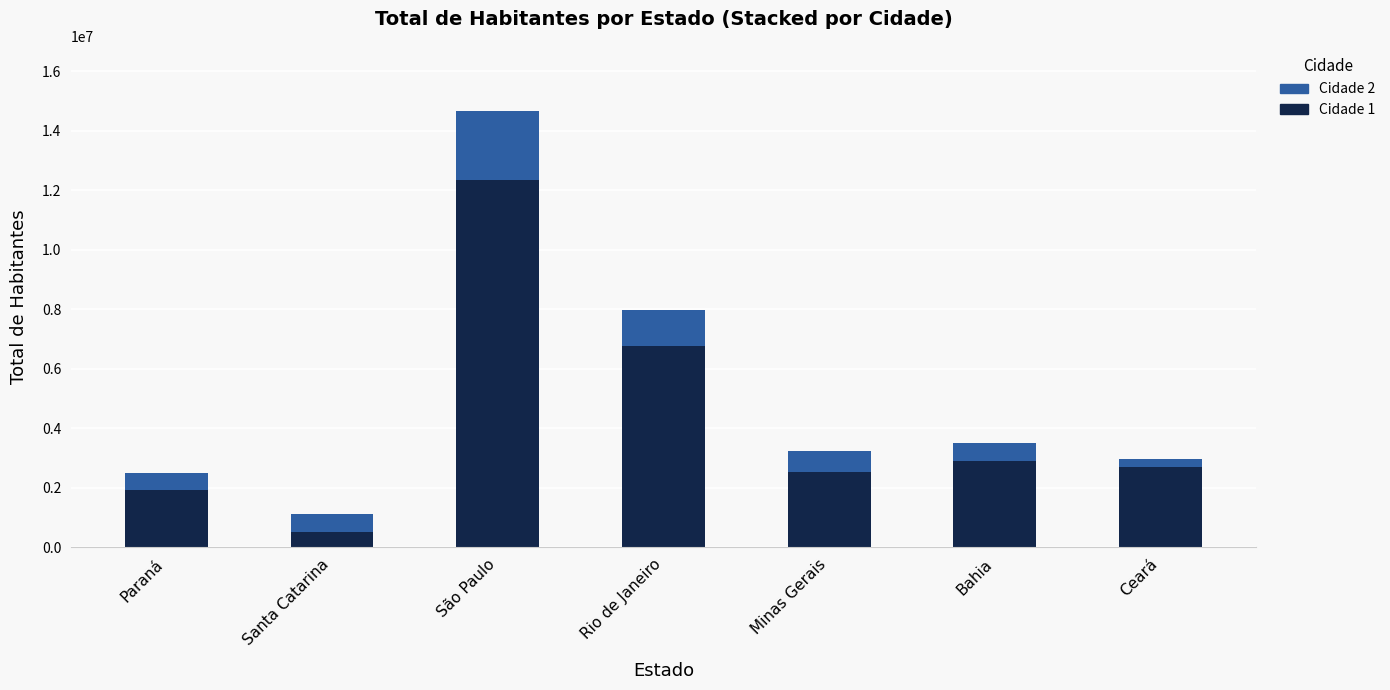

Reading left to right, transcribe the values for Cidade 1.

1933105	508826	12325232	6747815	2521564	2886698	2686612